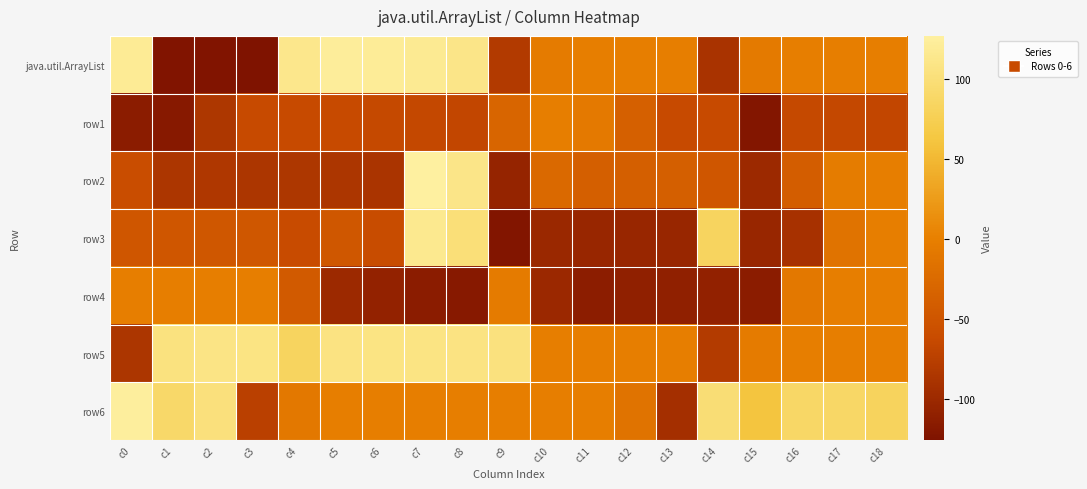

Which series has the largest total across all categories?

row5